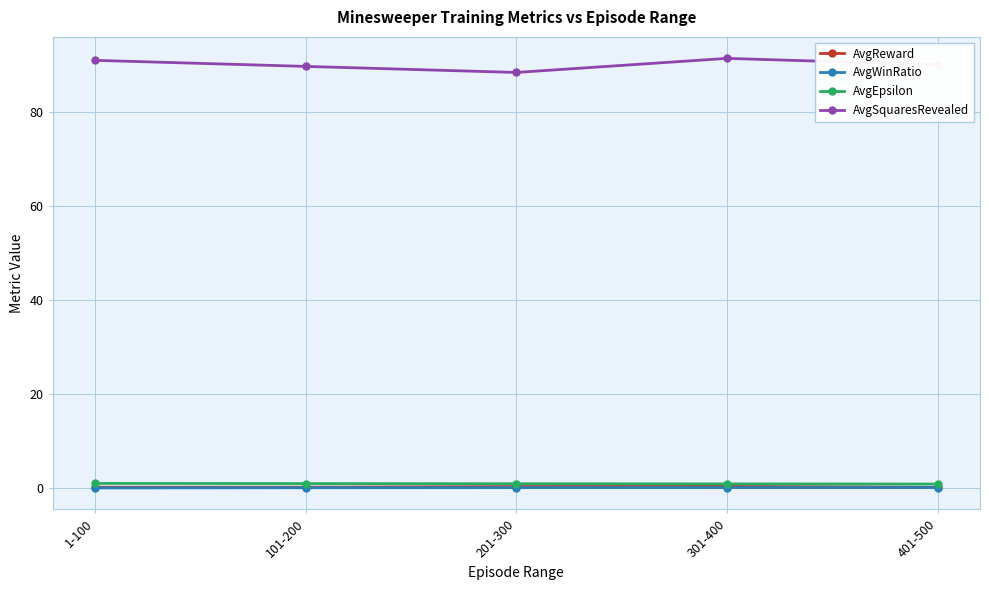

What is the difference between the second highest and minimum values in the AvgSquaresRevealed series?

2.6